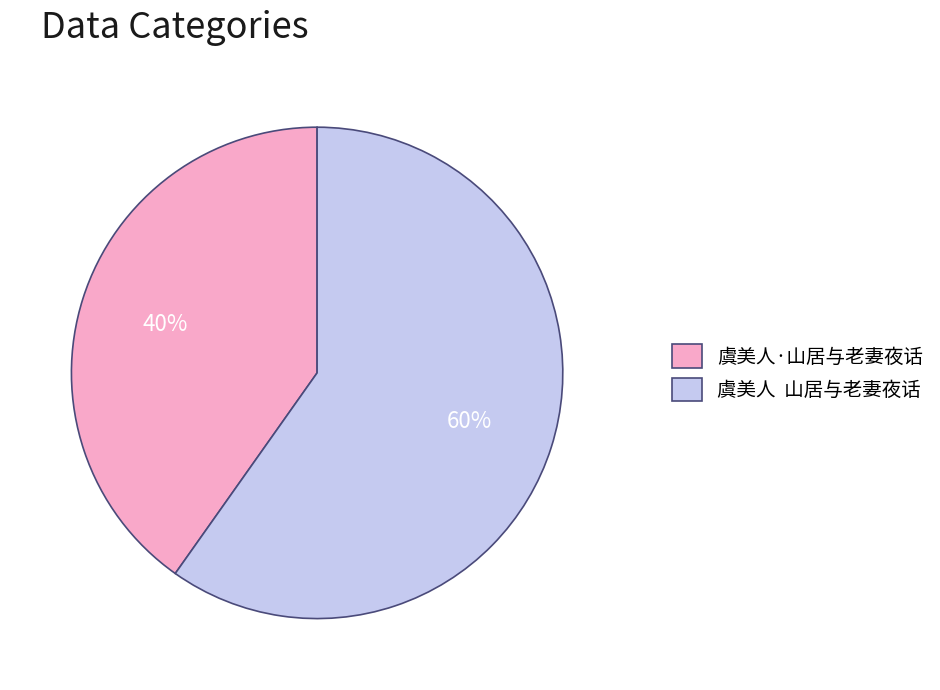

Between 虞美人 山居与老妻夜话 and 虞美人·山居与老妻夜话, which is larger?

虞美人 山居与老妻夜话